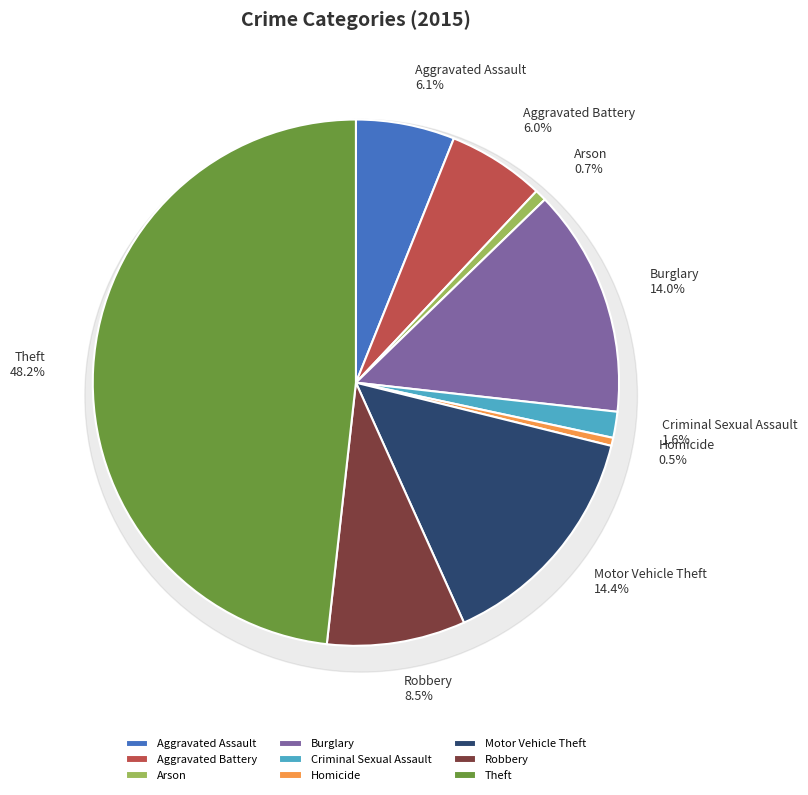

What is the largest slice in the pie chart?

Theft